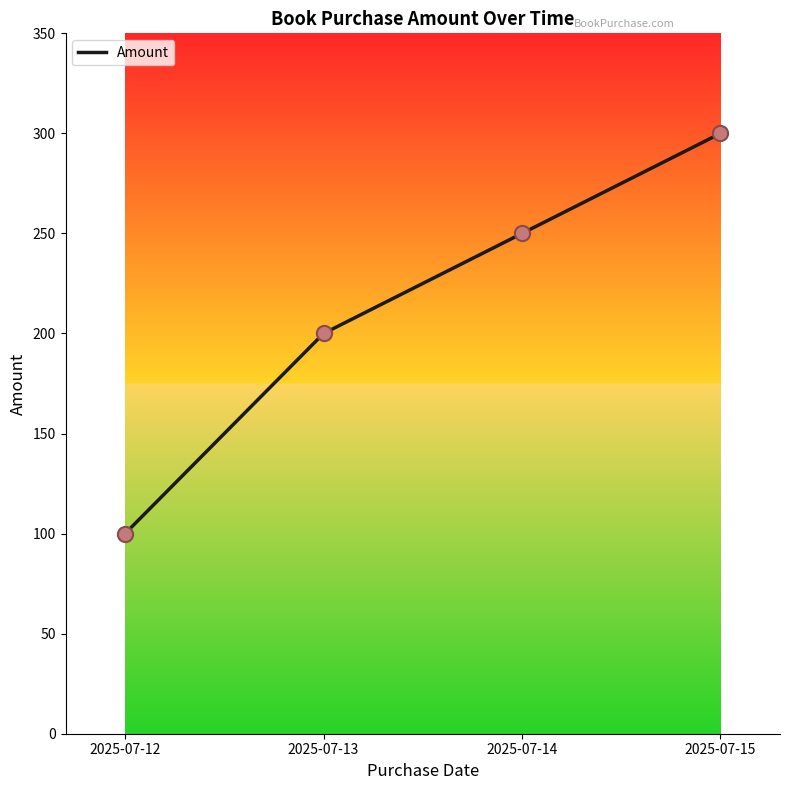

What is the change in value from 2025-07-14 to 2025-07-15?

+50